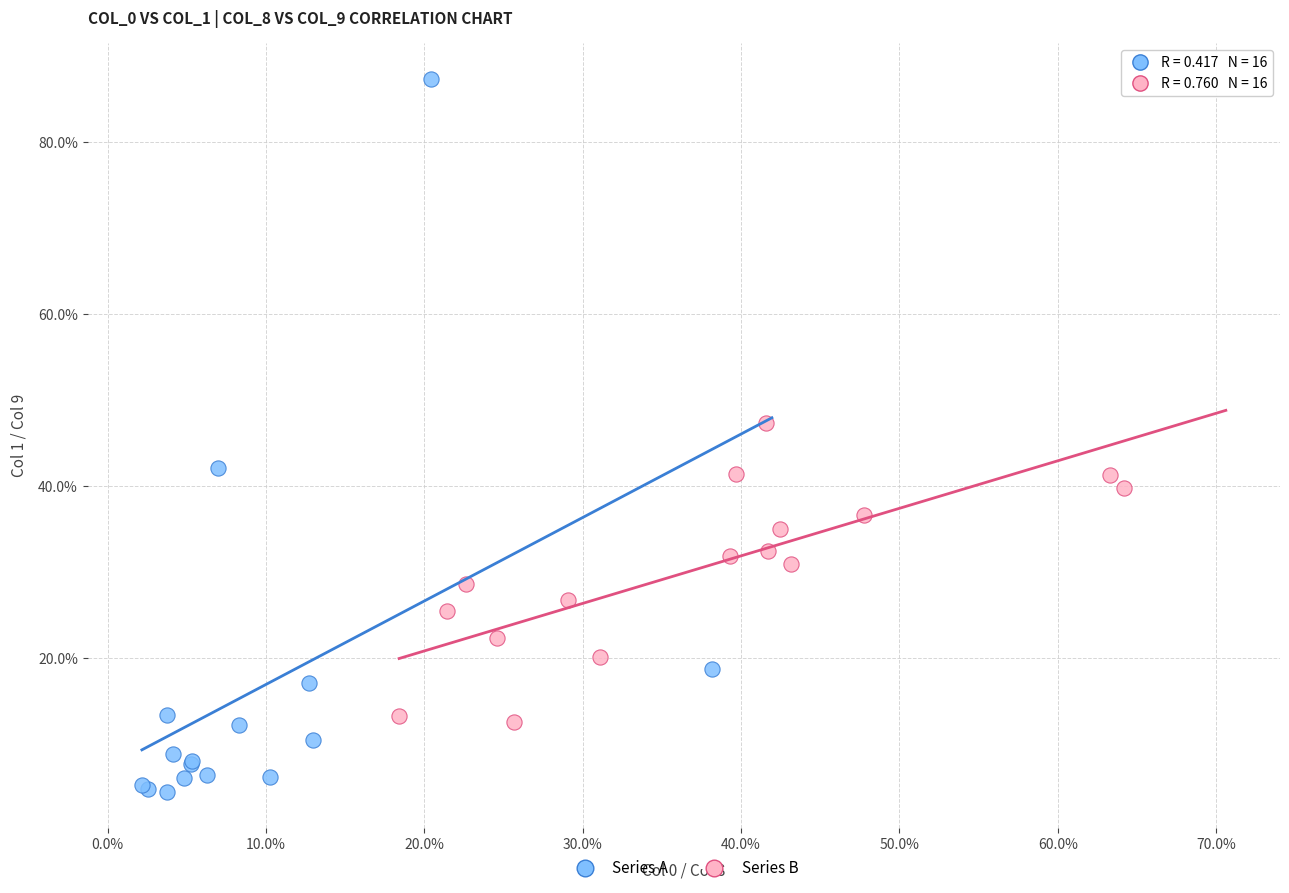

Which series reaches the minimum Y coordinate?

Series A